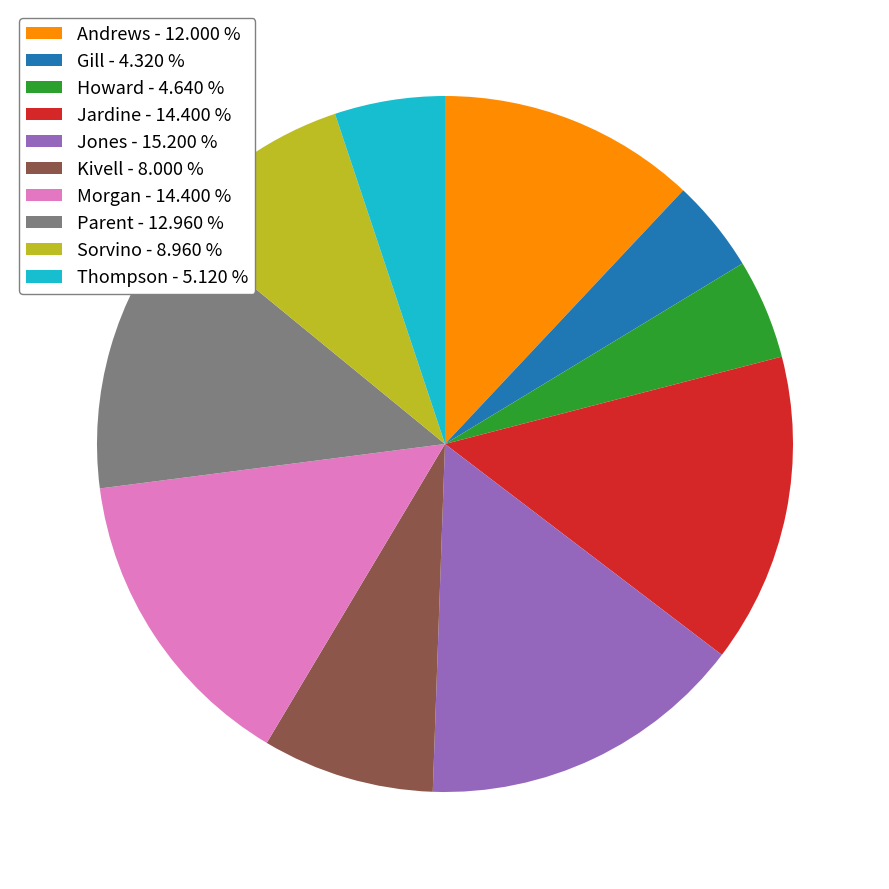

Does Howard - 4.640 % represent more than half of the total?

No